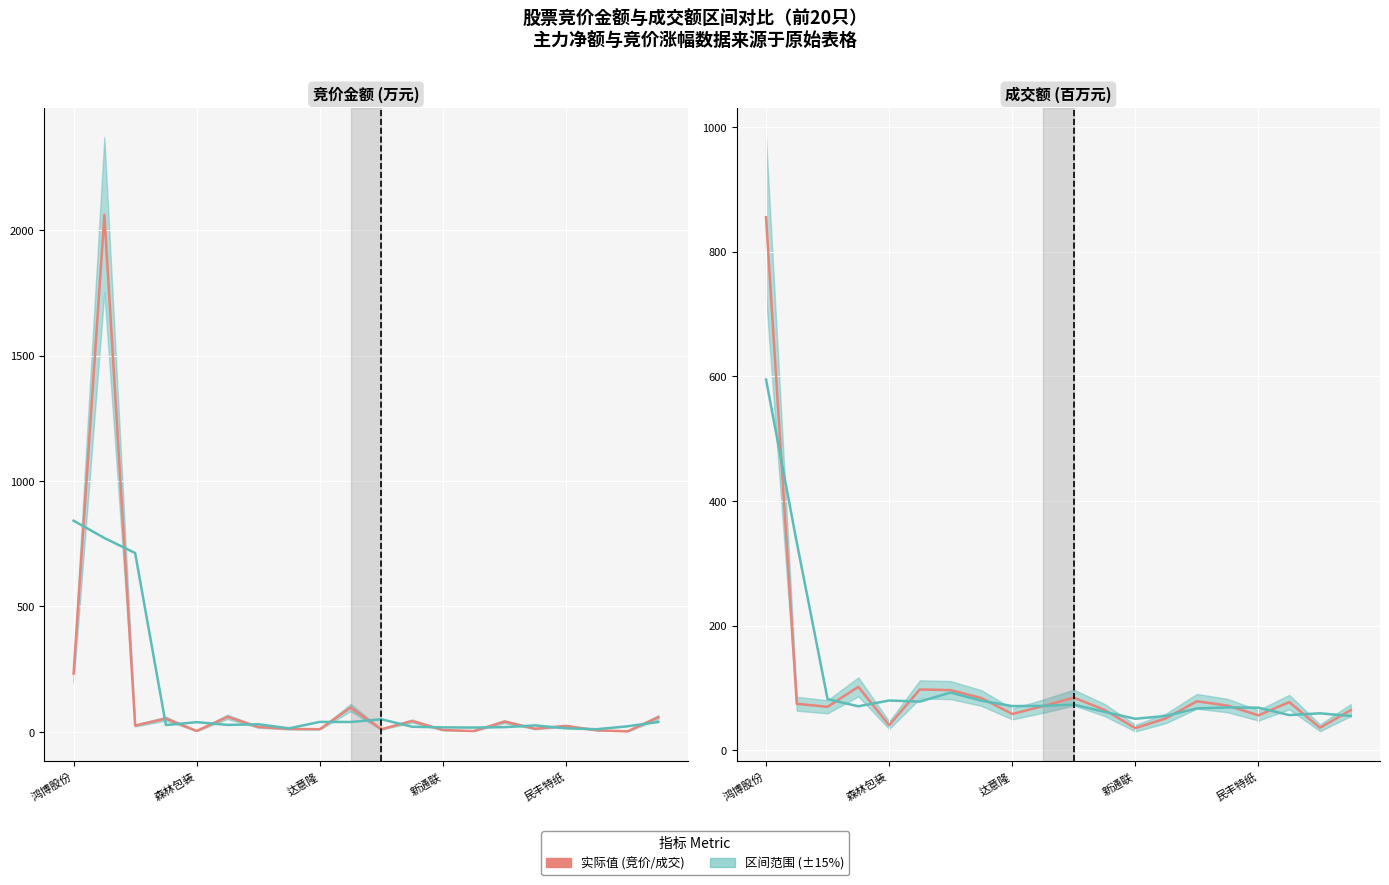

Read the 实际值 value at 14.

78.7